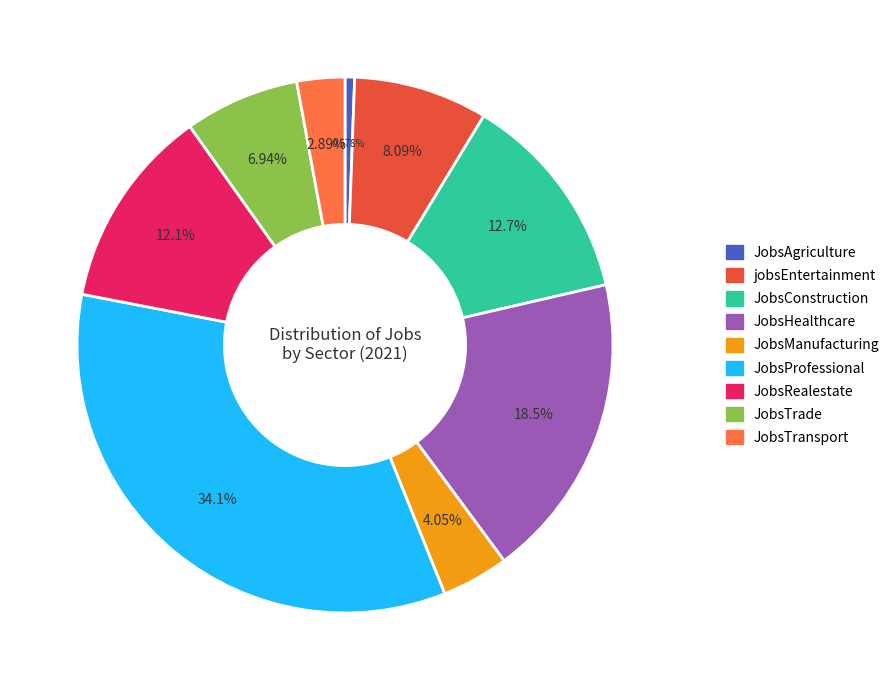

Does any single category account for the majority?

No